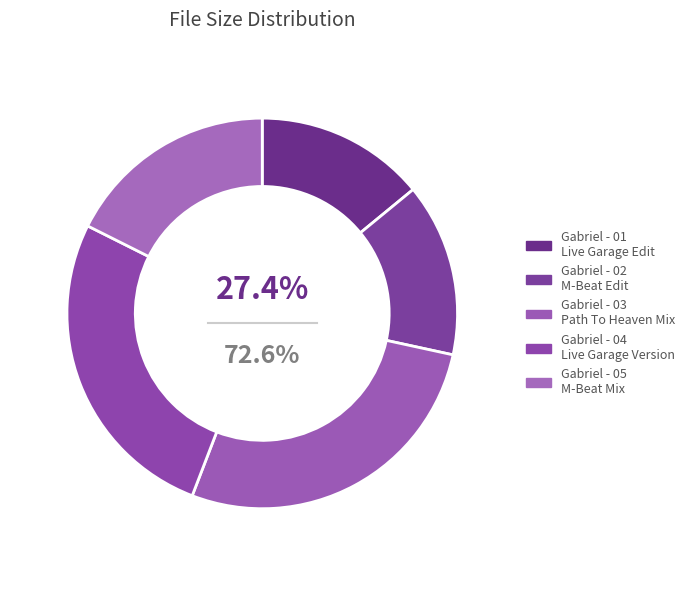

What is the largest slice in the pie chart?

Gabriel - 03
Path To Heaven Mix